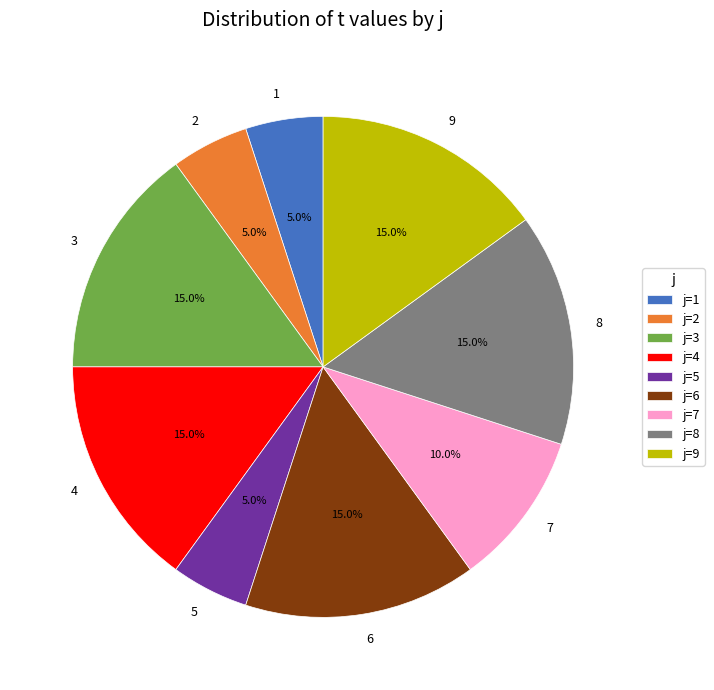

What is the ratio of the value at 7 to the value at 1?

2.0